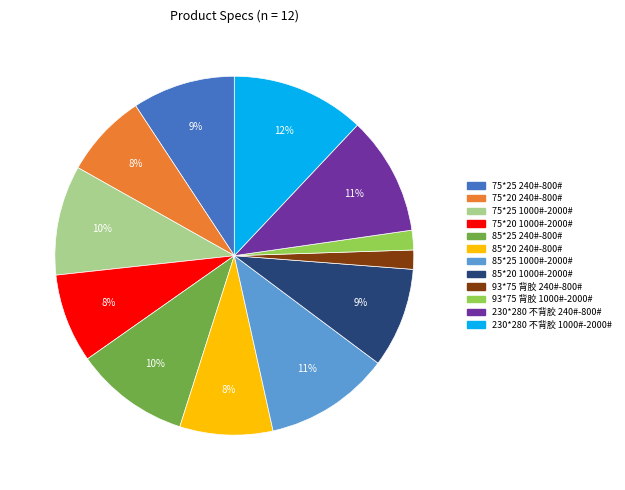

The 230*280 不背胶 240#-800# slice represents 11% of the pie. True or false?

True